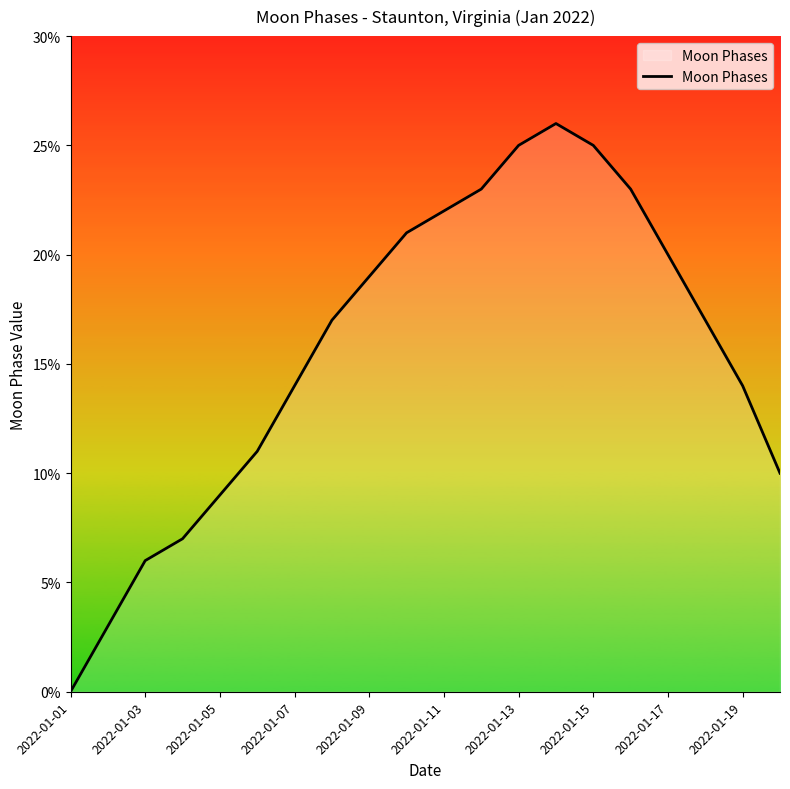

What is the difference between the maximum and minimum values?

26